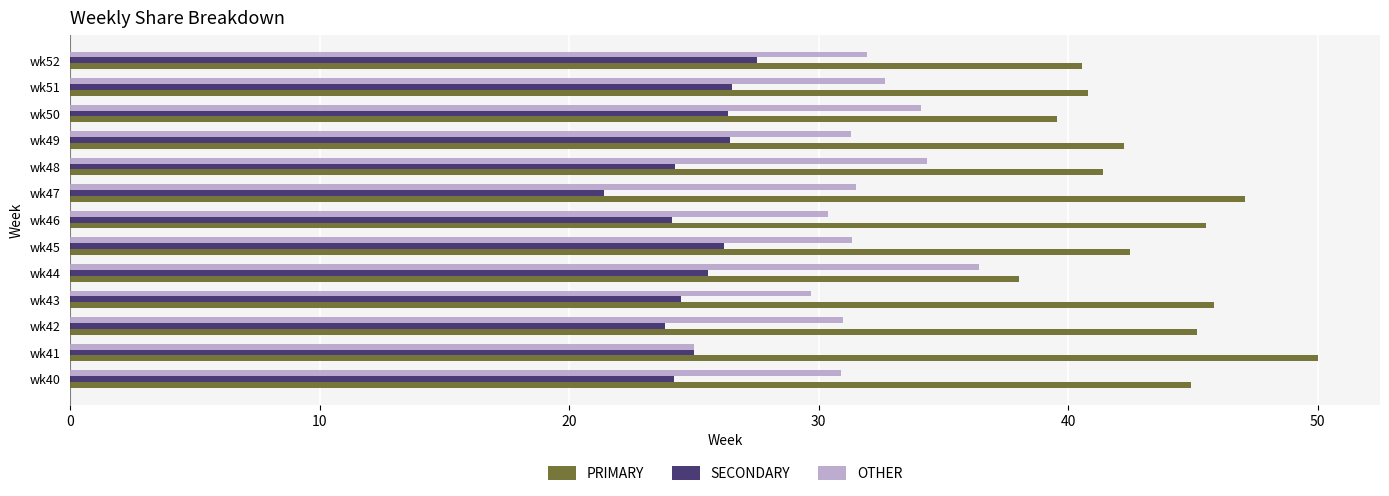

Is the value of OTHER at wk48 greater than the value of PRIMARY at wk50?

No